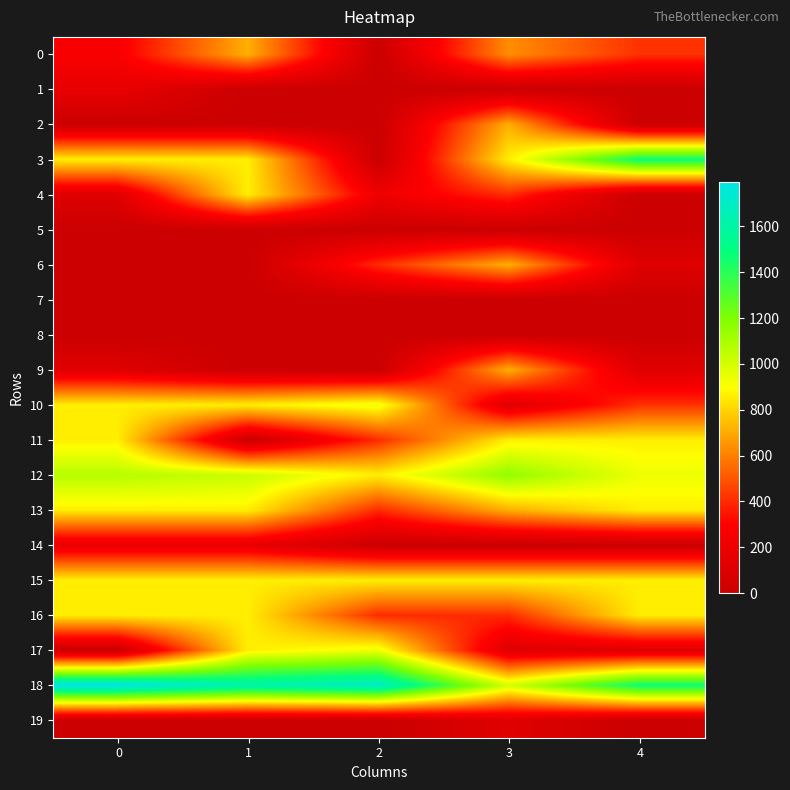

Rank the series by their maximum value, from highest to lowest.

18, 3, 12, 10, 17, 13, 16, 4, 11, 15, 0, 6, 2, 9, 1, 14, 19, 5, 7, 8